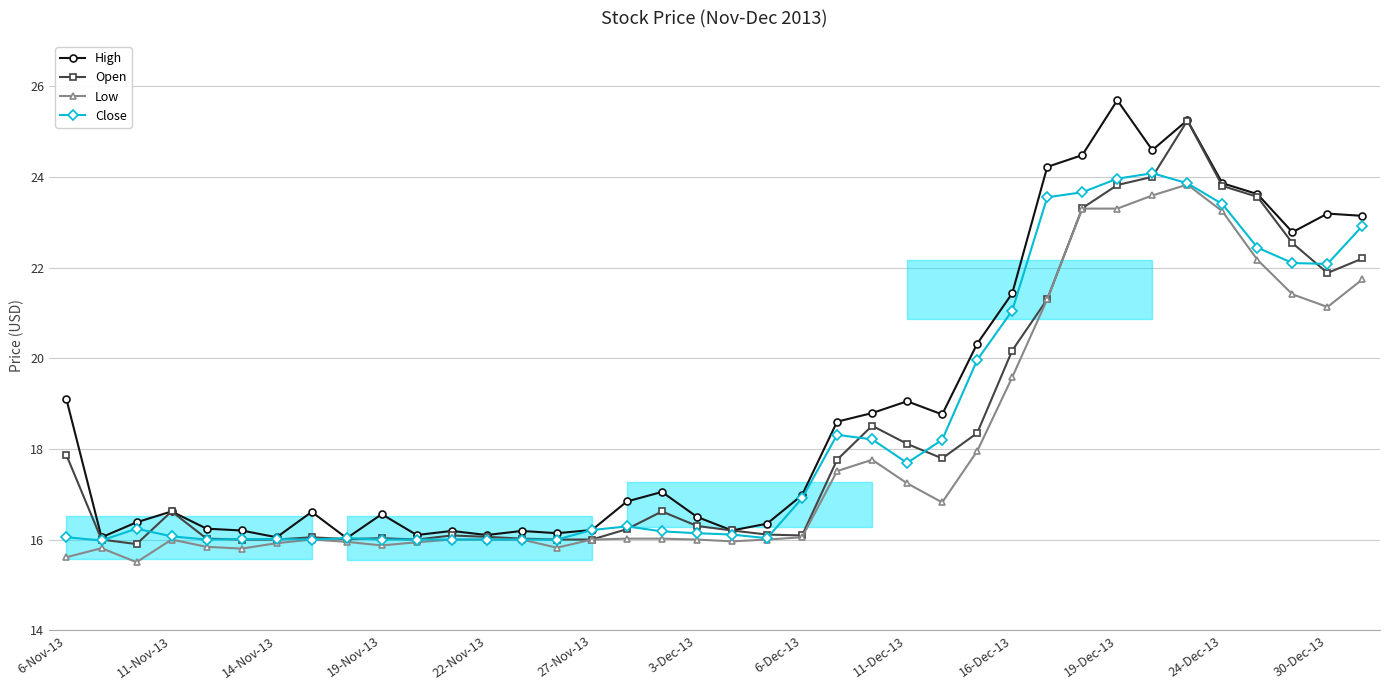

What is the total value across all series at 19-Nov-13?

64.5